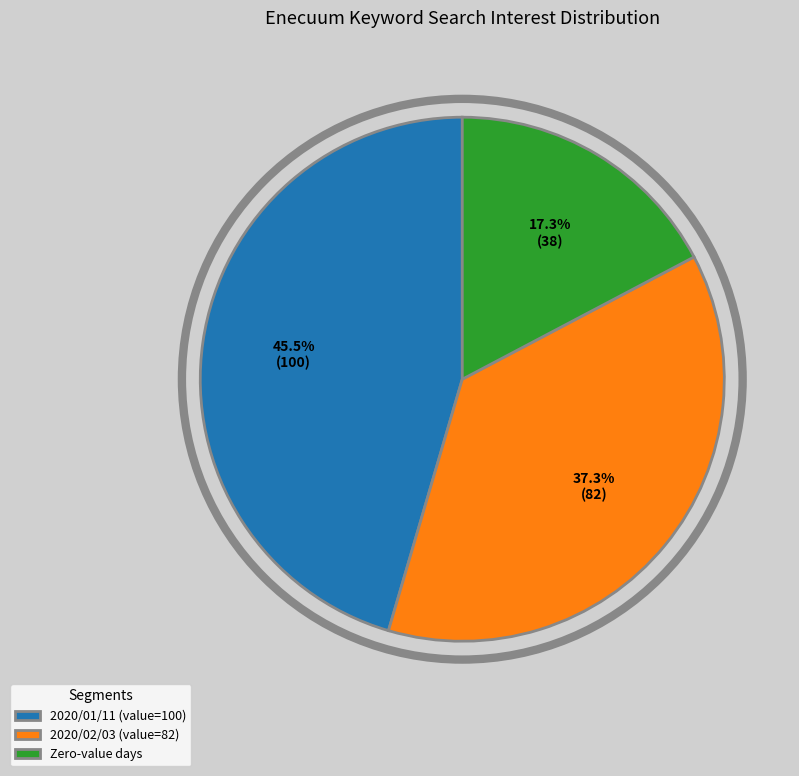

Does 2020/02/03 (value=82) represent more than half of the total?

No